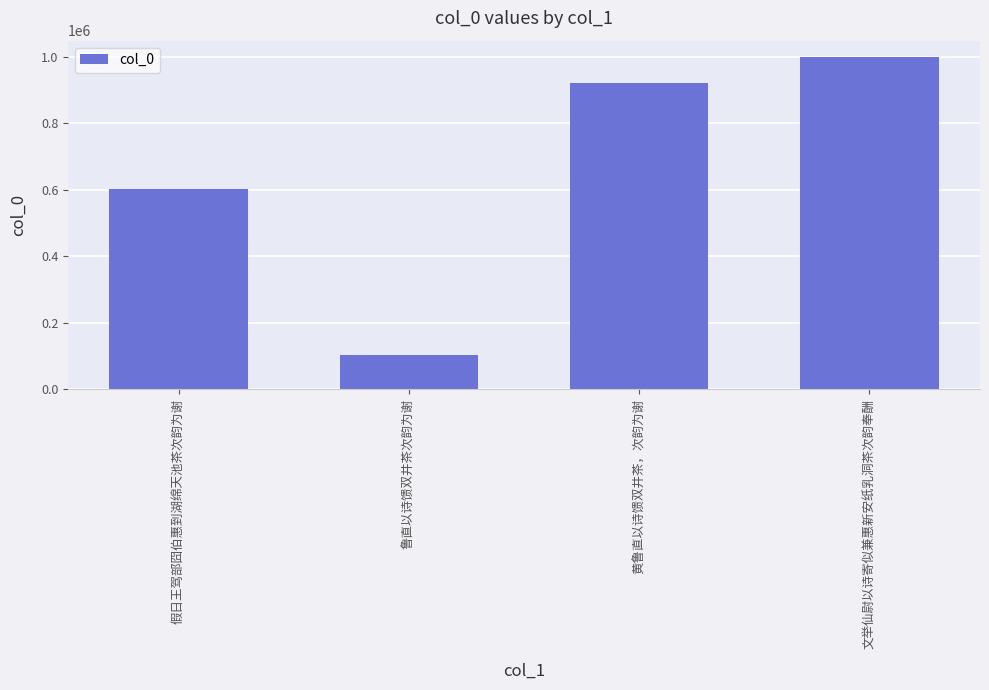

Rank the categories by value from highest to lowest.

文举仙尉以诗寄似兼惠新安纸乳洞茶次韵奉酬, 黄鲁直以诗馈双井茶，次韵为谢, 假日王驾部囧伯惠到湖绵天池茶次韵为谢, 鲁直以诗馈双井茶次韵为谢